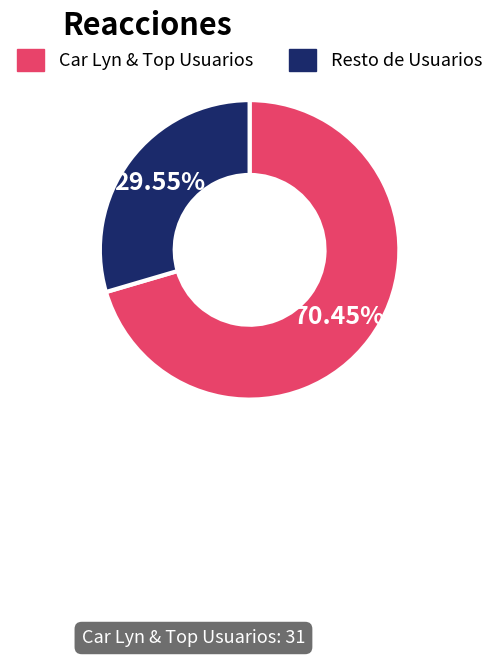

Does any single category account for the majority?

Yes